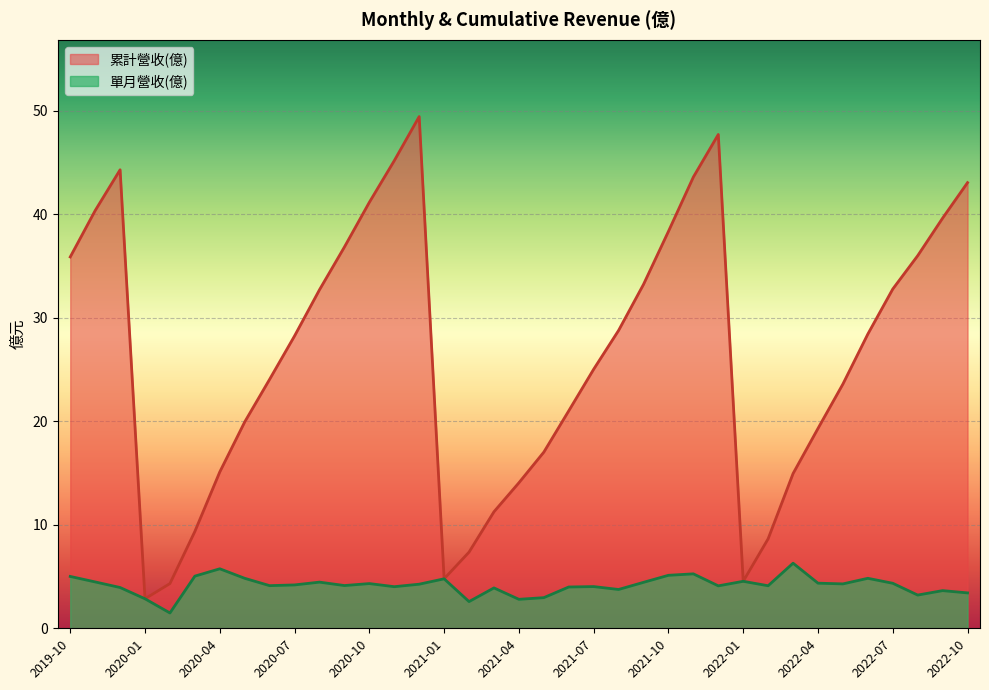

Between 2020-10 and 2022-07, which is larger?

2020-10